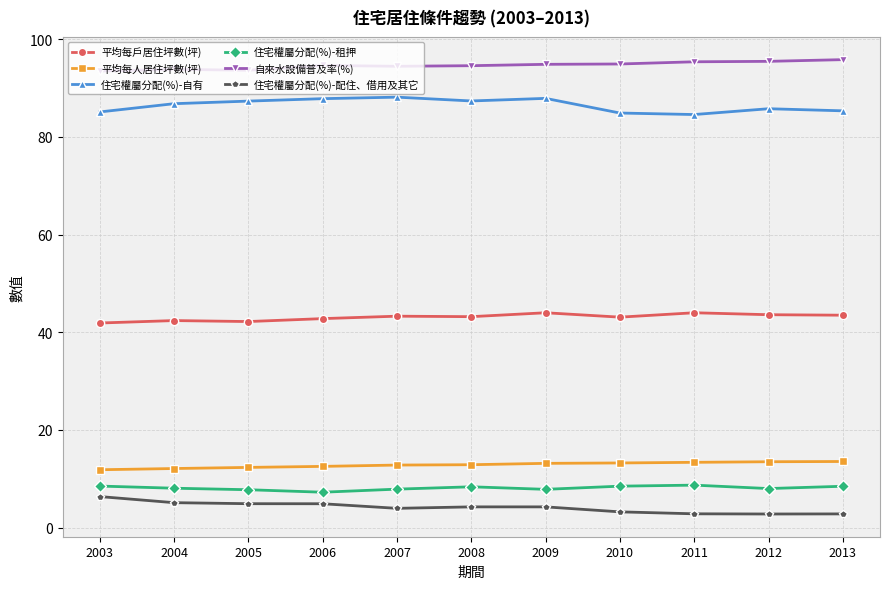

What is the average value of the 平均每戶居住坪數(坪) series?

43.1